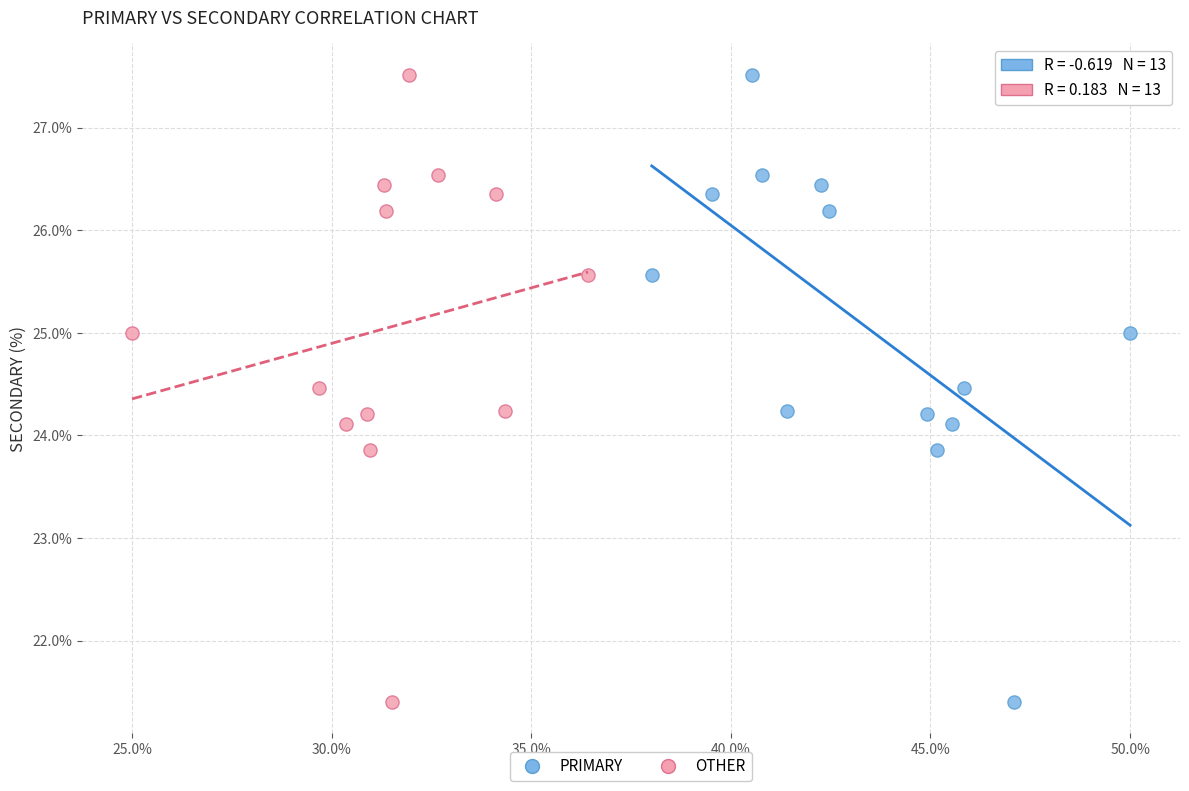

What are all the series names shown in the legend?

PRIMARY, OTHER